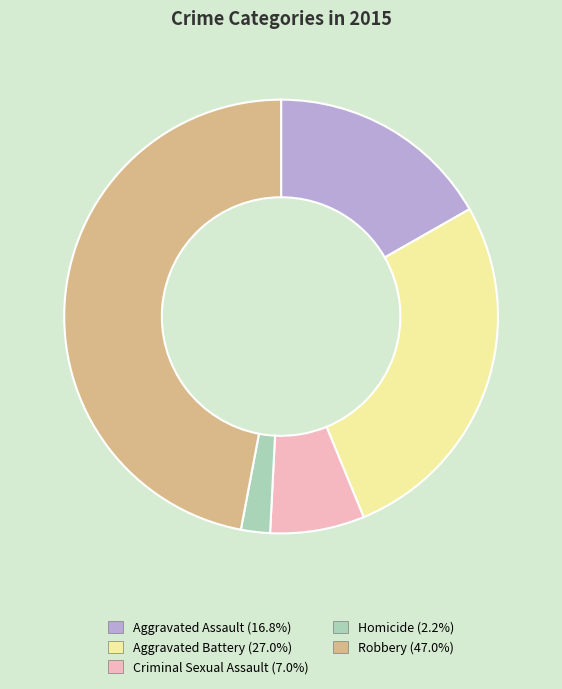

How many segments does this pie chart have?

5